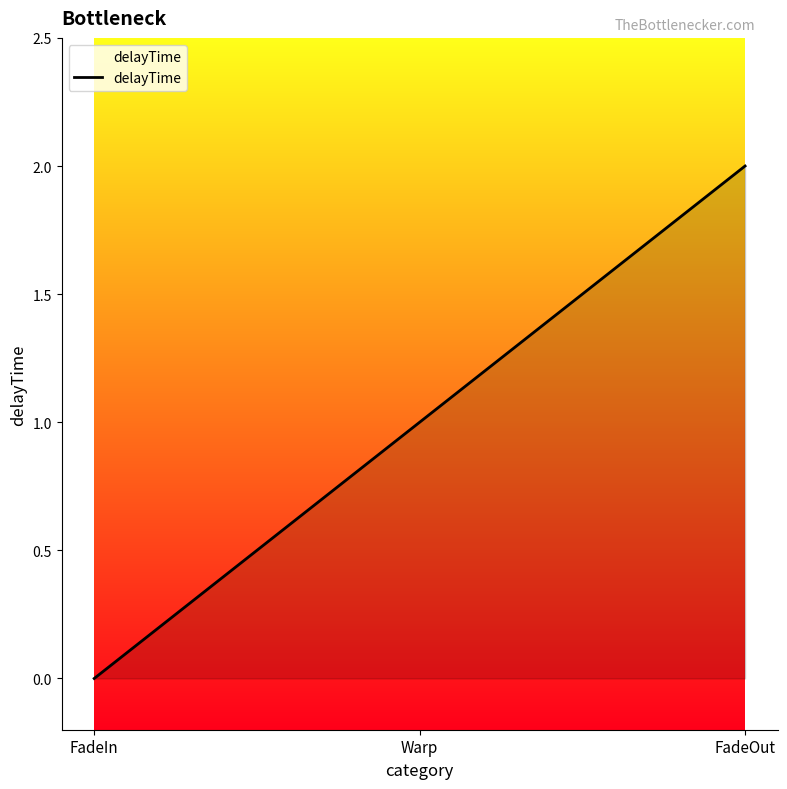

What value does the data have at Warp?

1